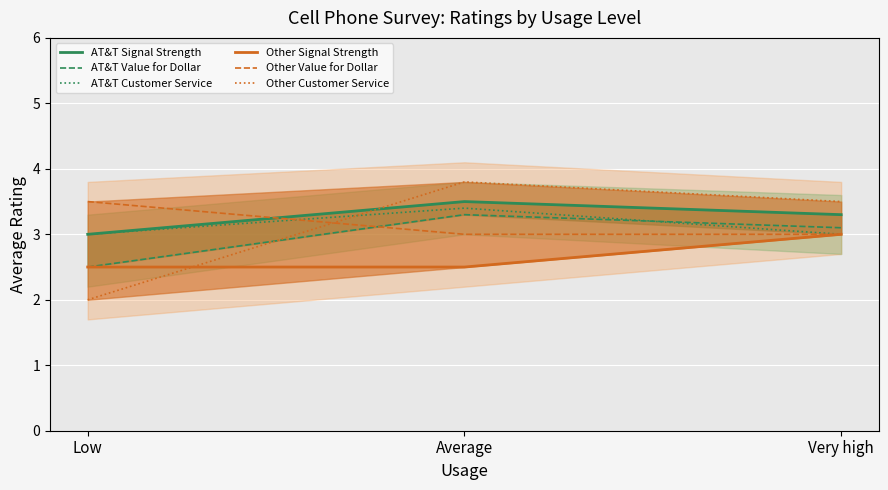

At which category does the chart reach its minimum across all series?

Low